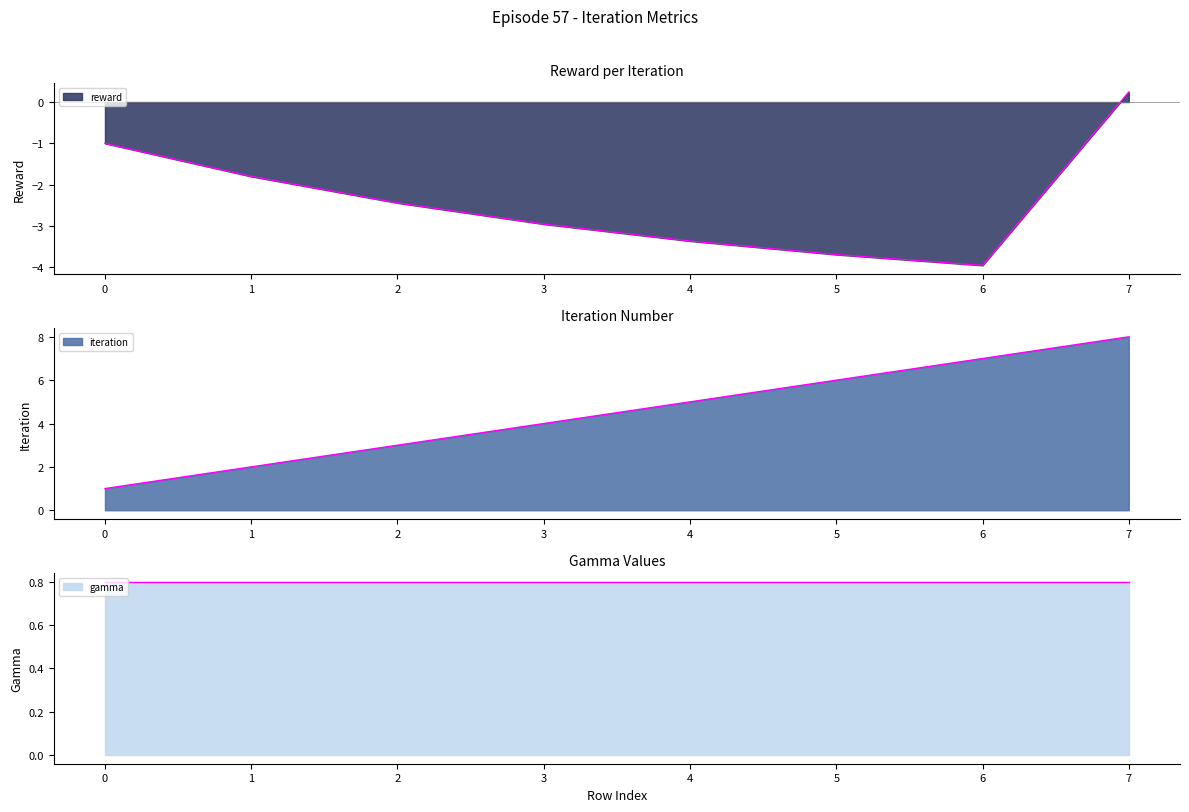

Which series has the largest range (max minus min)?

iteration